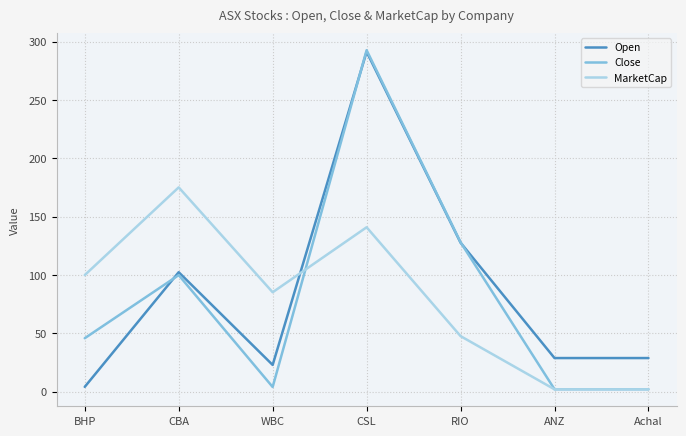

Rank the series at WBC from highest to lowest value.

MarketCap, Open, Close